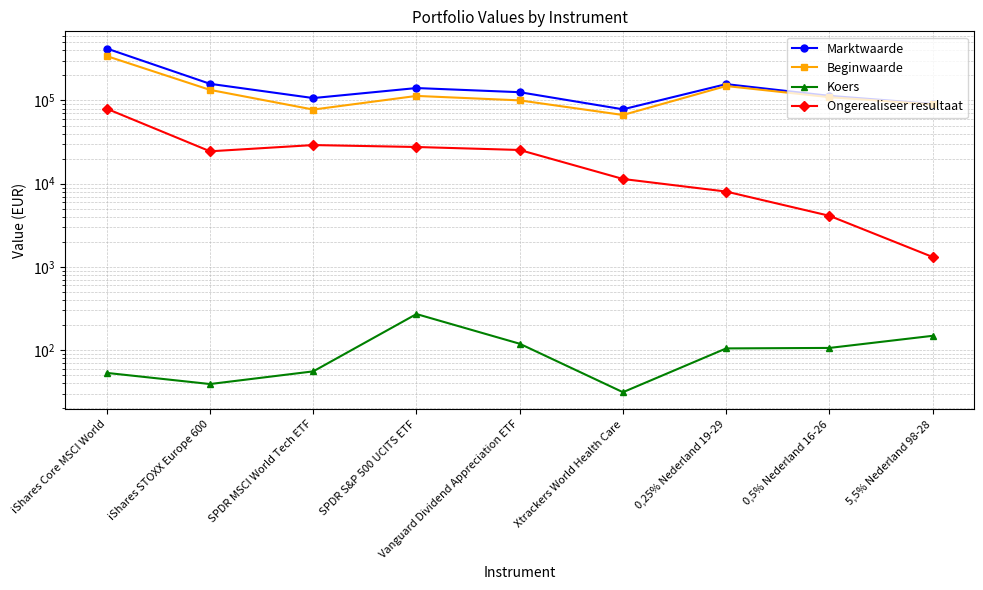

Where is the first local maximum for Ongerealiseer resultaat?

SPDR MSCI World Tech ETF